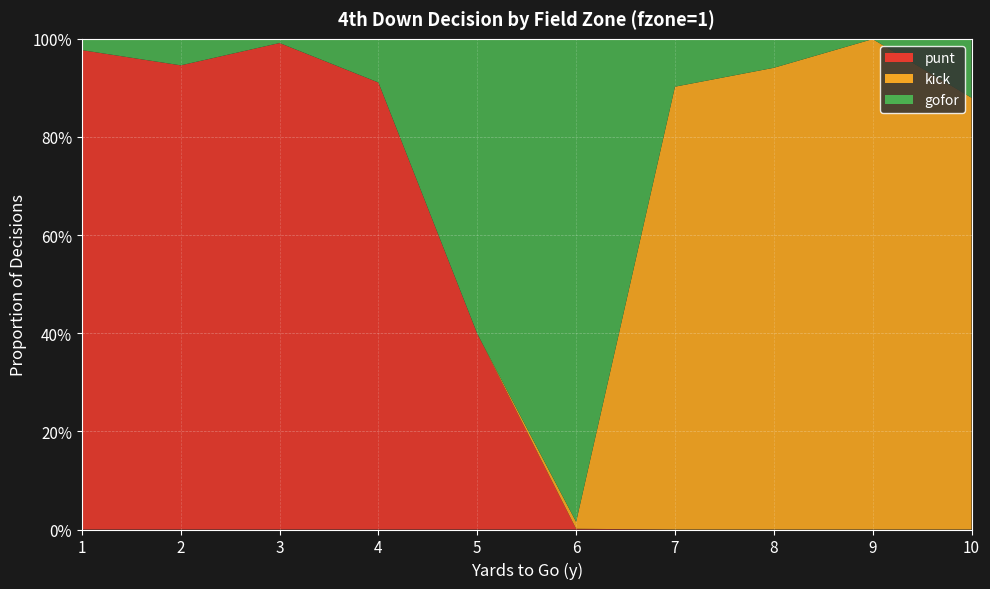

Reading left to right, what are all the values shown in this chart?

gofor: 1=0.0	2=0.1	3=0.0	4=0.1	5=0.6	6=1.0	7=0.1	8=0.1	9=0.0	10=0.1
kick: 1=0.0	2=0.0	3=0.0	4=0.0	5=0.0	6=0.0	7=0.9	8=0.9	9=1.0	10=0.9
punt: 1=1.0	2=0.9	3=1.0	4=0.9	5=0.4	6=0.0	7=0.0	8=0.0	9=0.0	10=0.0